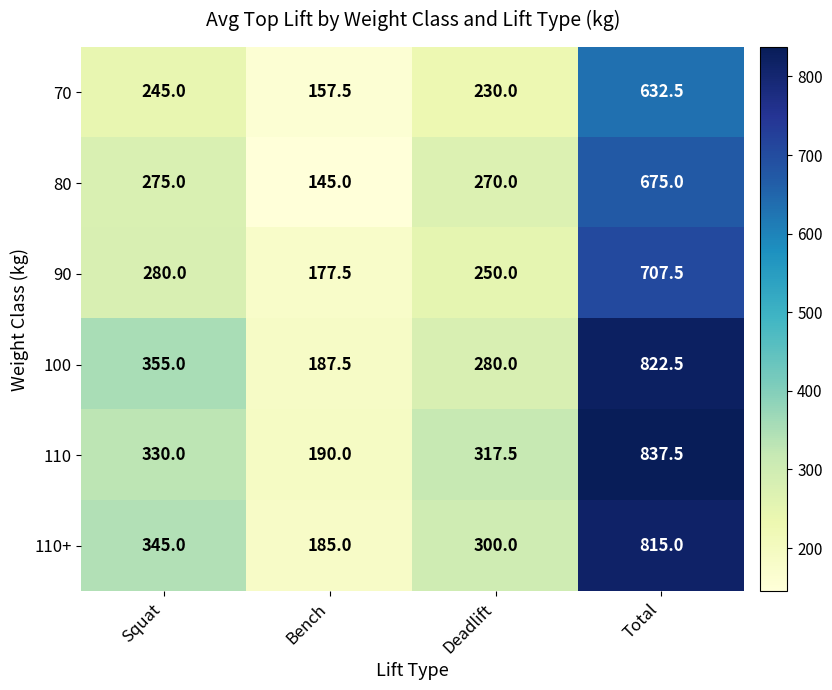

At how many categories does at least one series exceed 163?

4